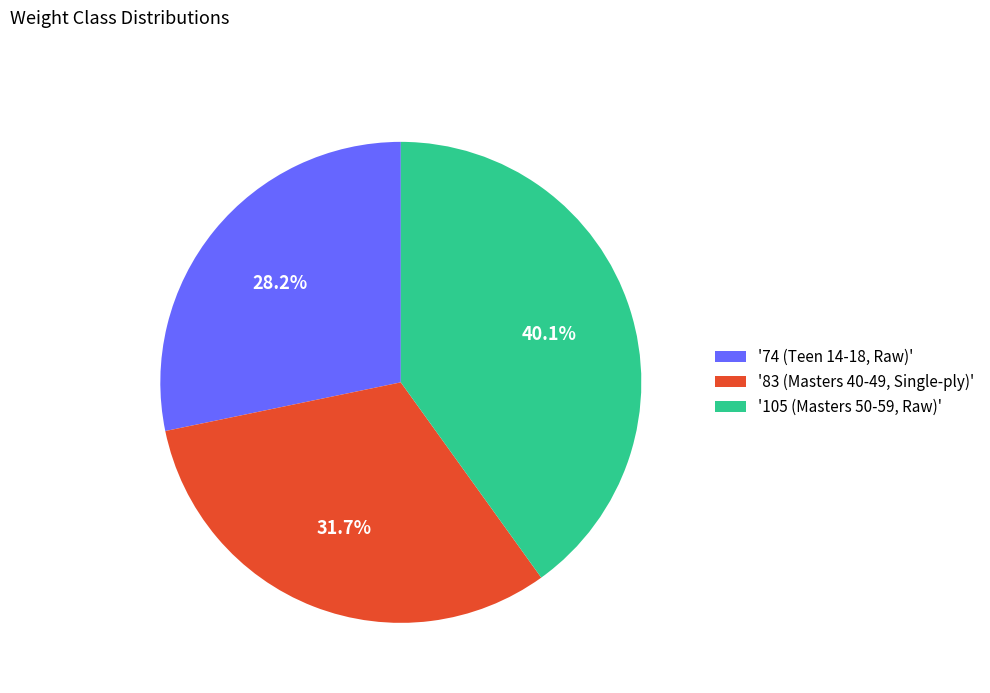

What portion of the pie excludes '74 (Teen 14-18, Raw)'?

71.8%